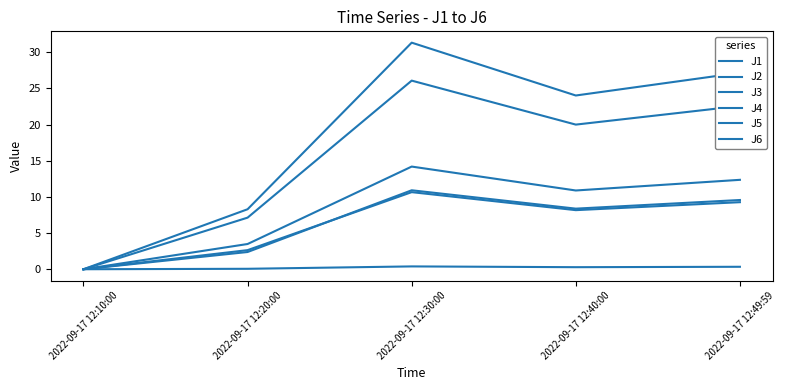

At which category does J3 reach its first local peak?

2022-09-17 12:30:00